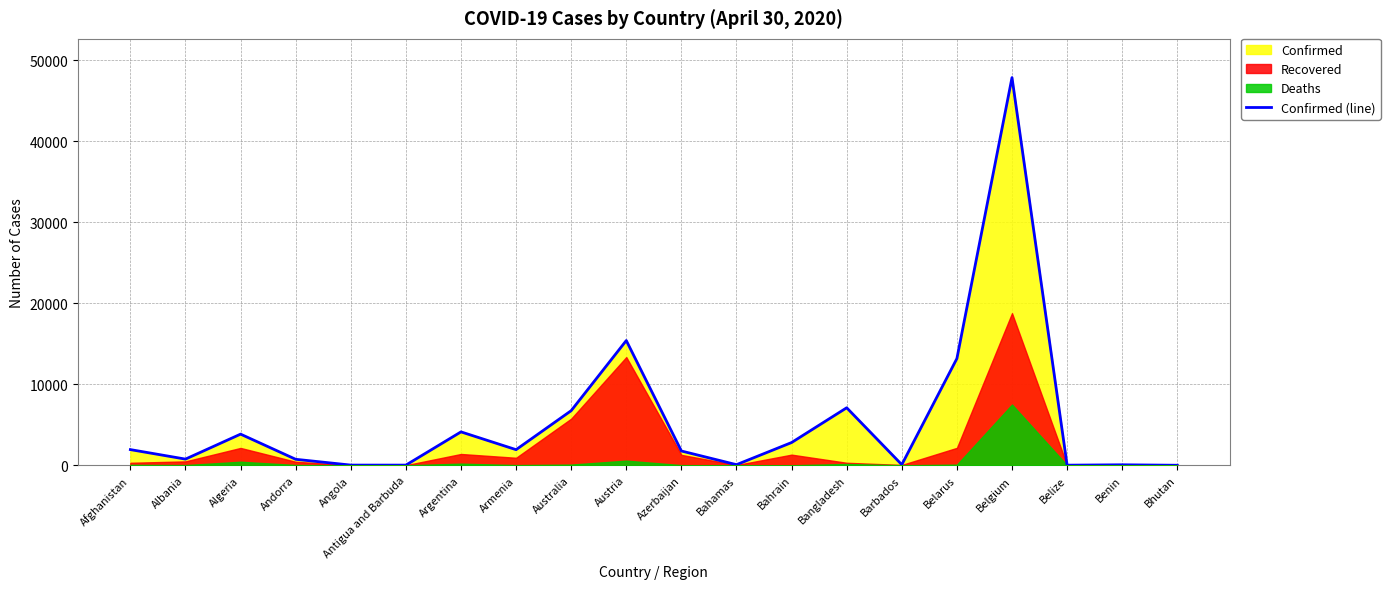

At which label is the value closest to 23933?

Austria